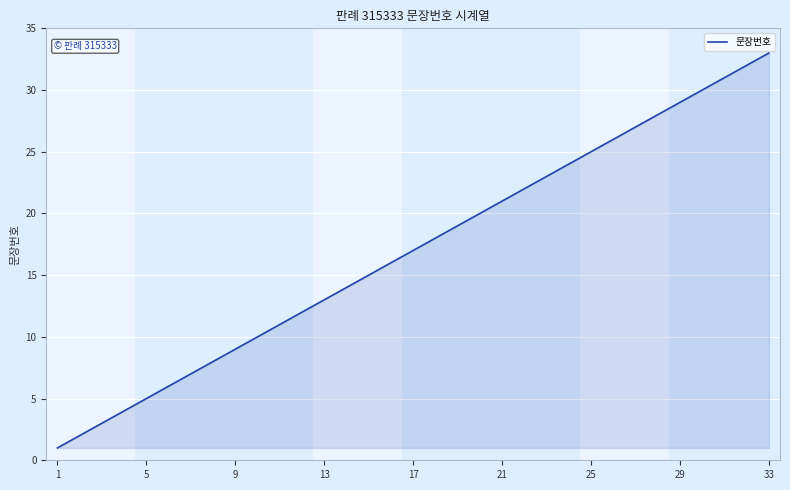

What is the difference between the maximum and minimum values?

32